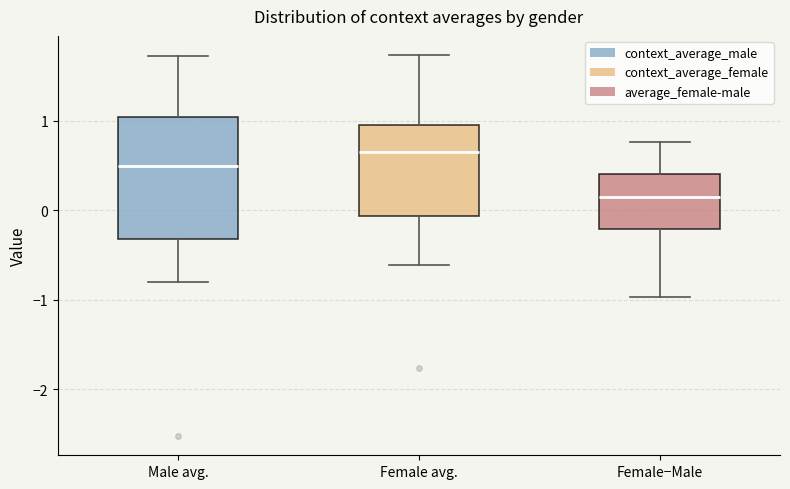

Reading left to right, transcribe this box plot: for each box, give where its median line is, the range the box spans, and where its two whiskers end, as read against the y-axis. The values are not printed on the chart, so give them approximately, as read against the axis.

Male avg.: median 0.5, box -0.3 to 1.0, whiskers -0.8 to 1.7
Female avg.: median 0.7, box -0.1 to 1.0, whiskers -0.6 to 1.7
Female−Male: median 0.1, box -0.2 to 0.4, whiskers -1.0 to 0.8